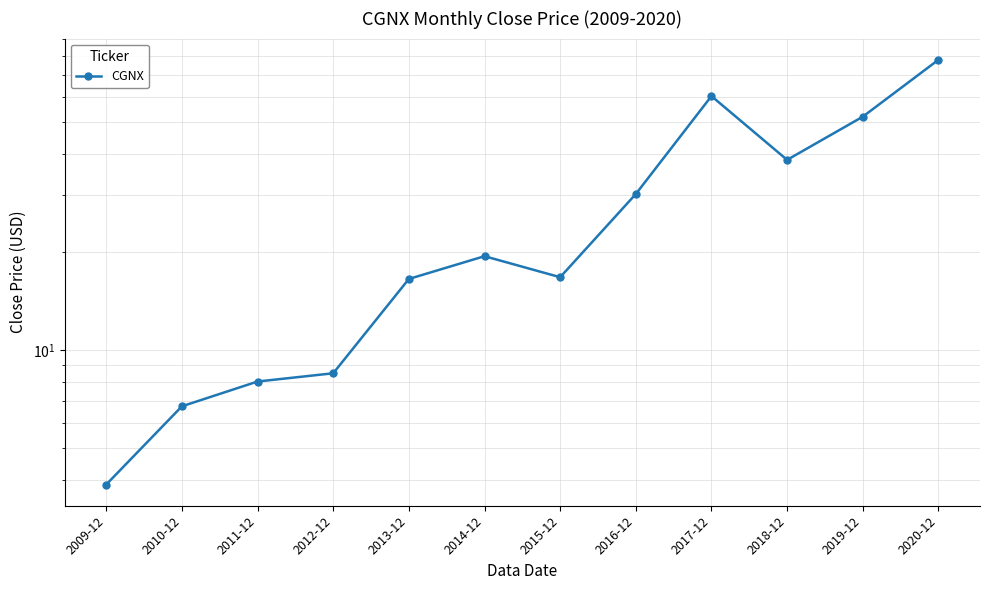

What is the approximate value at 2010-12?

6.7